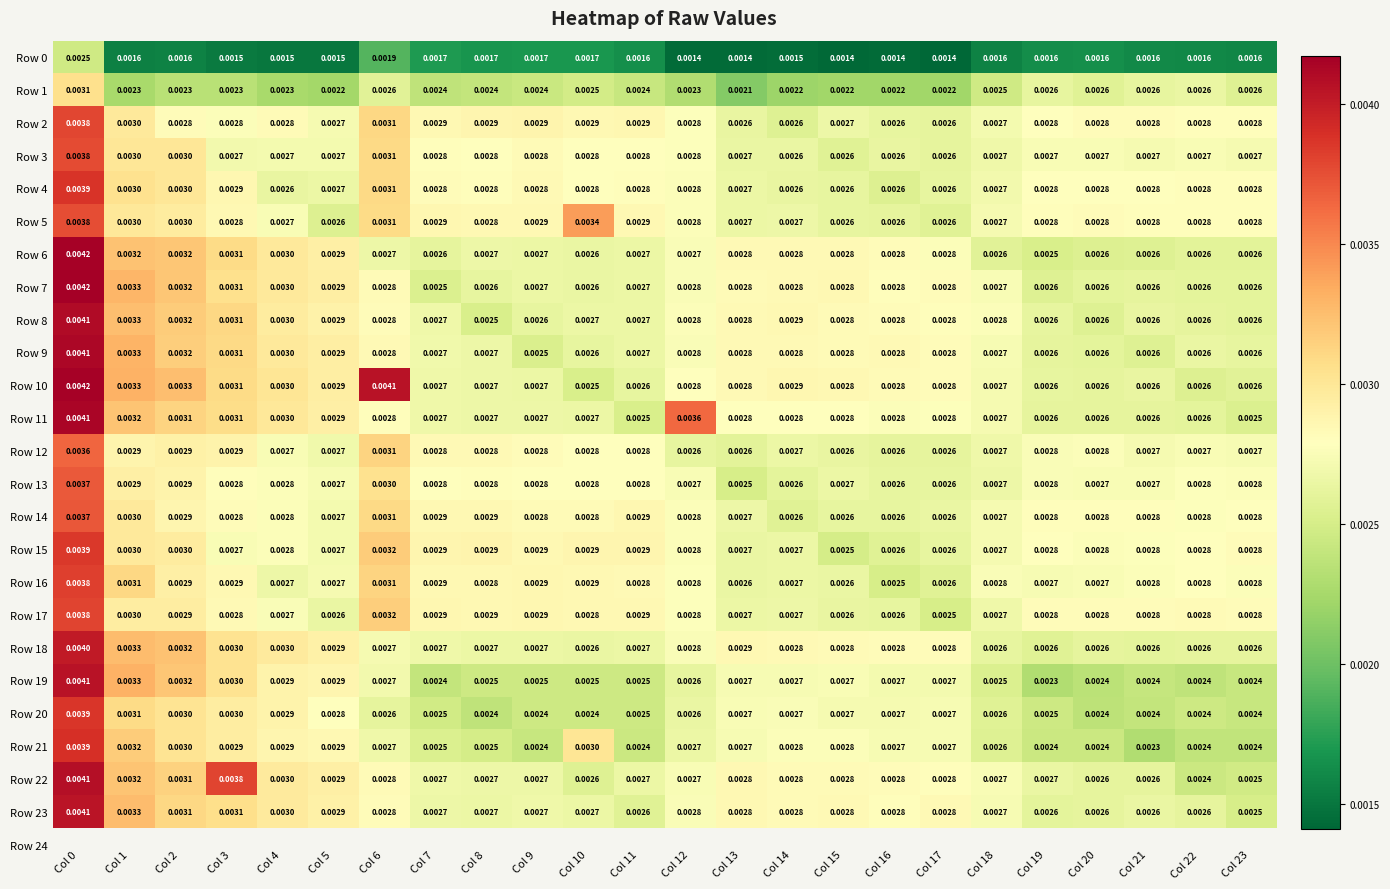

Which series has the largest total across all categories?

Row 10